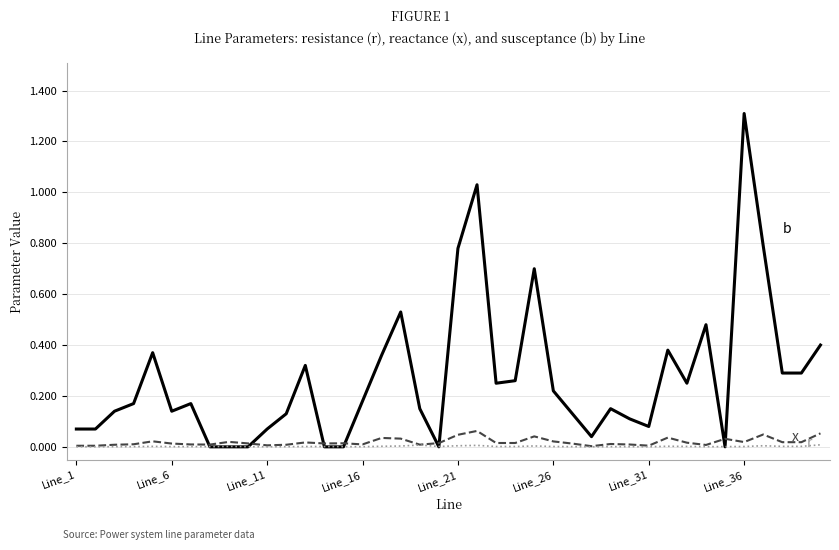

How many categories are shown in the chart?

40